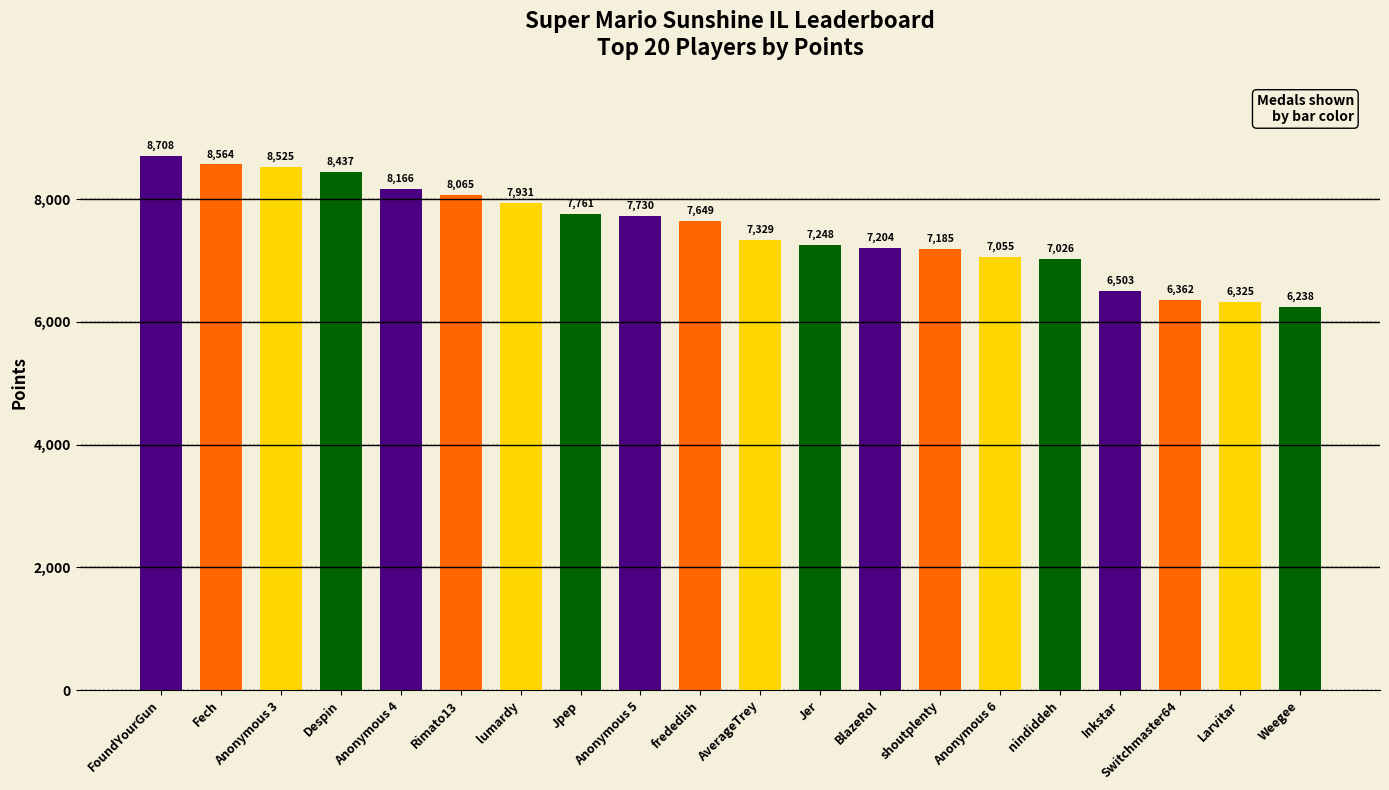

What is the sum of all values?

150011